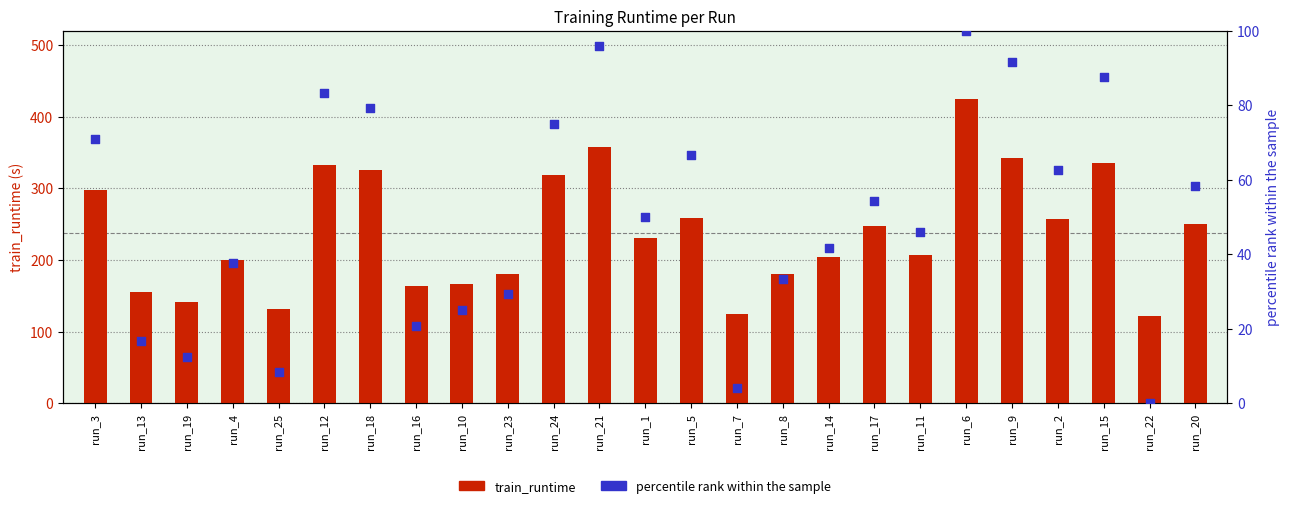

What are all the series names shown in the legend?

train_runtime, percentile rank within the sample